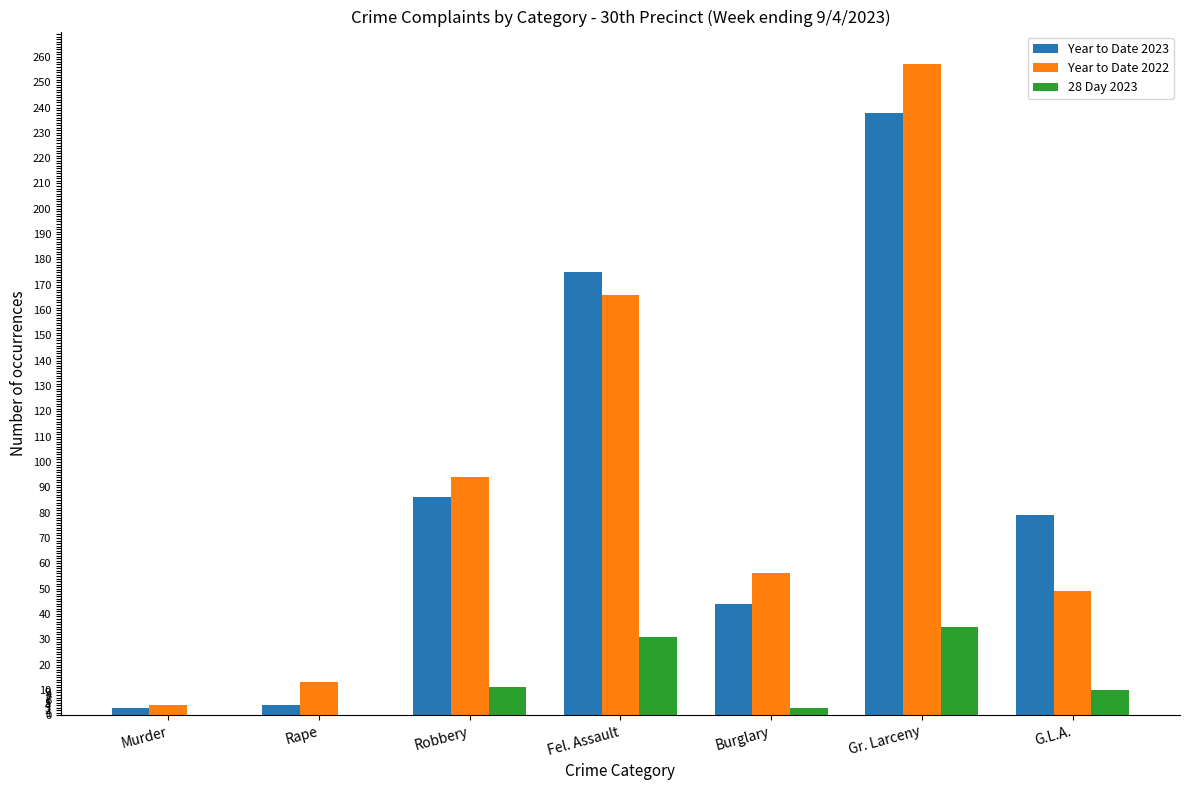

Is the value of 28 Day 2023 at Gr. Larceny greater than the value of Year to Date 2022 at Rape?

Yes